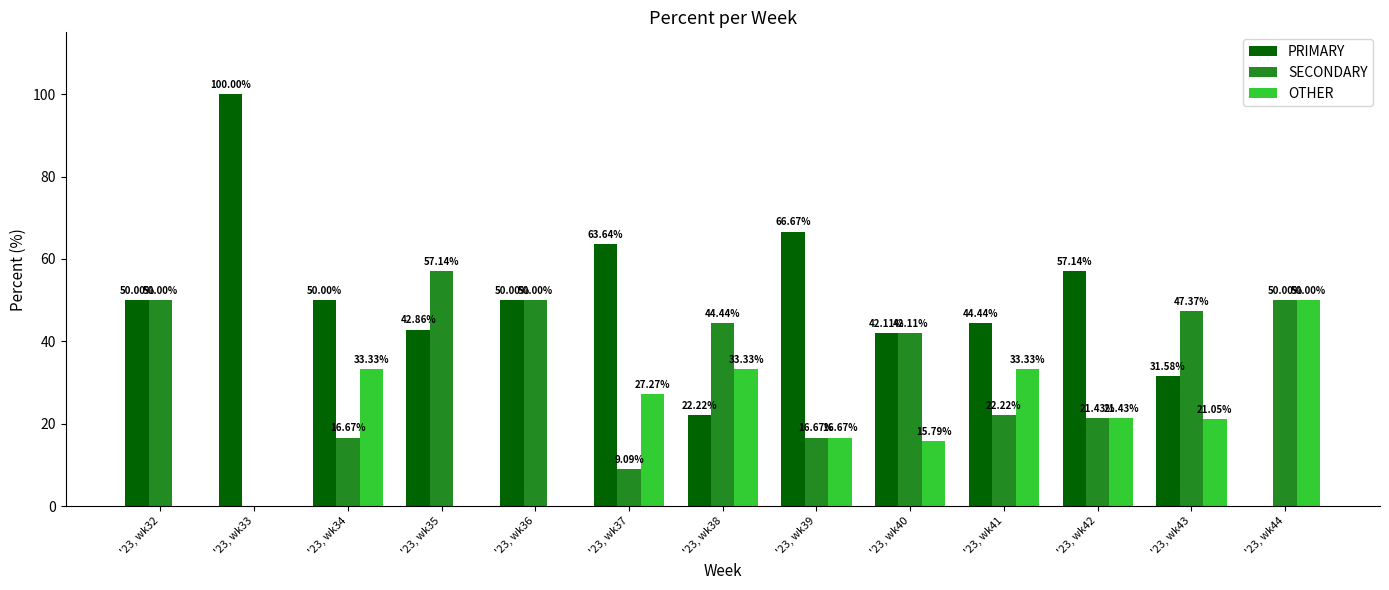

Which series has the largest range (max minus min)?

PRIMARY